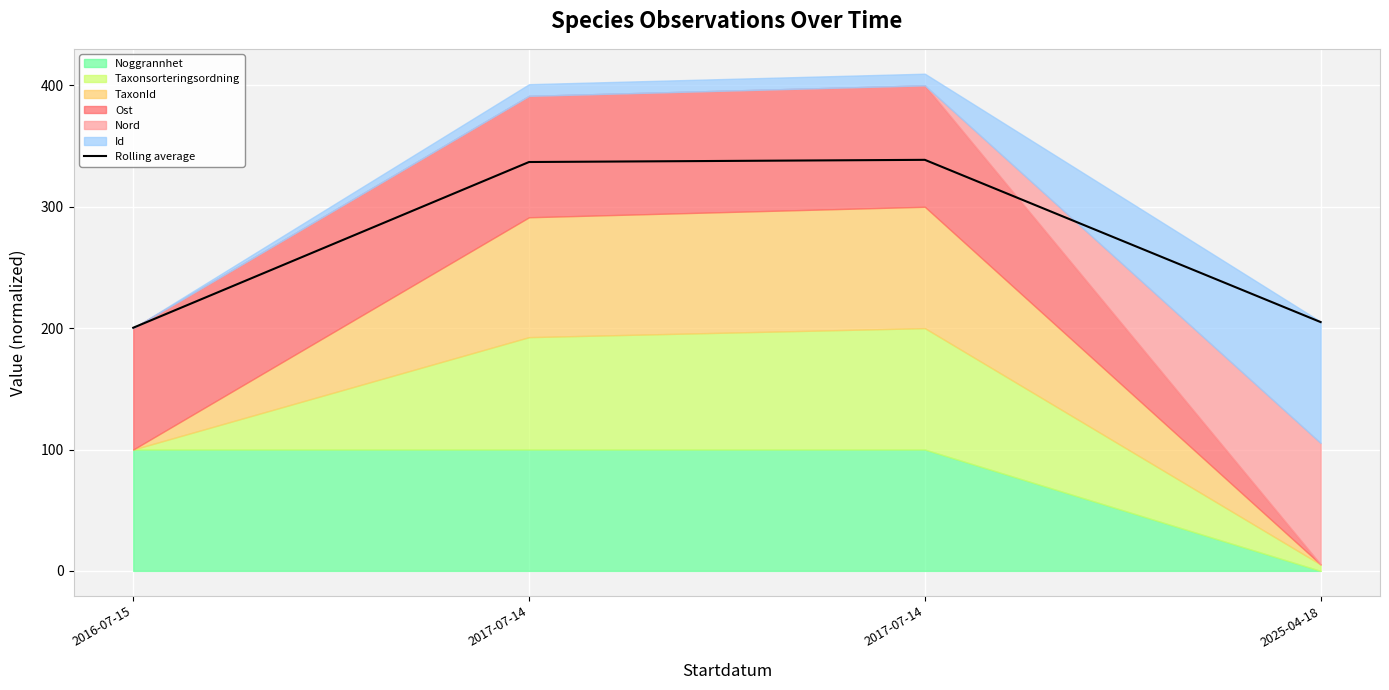

How many values are below 336?

2